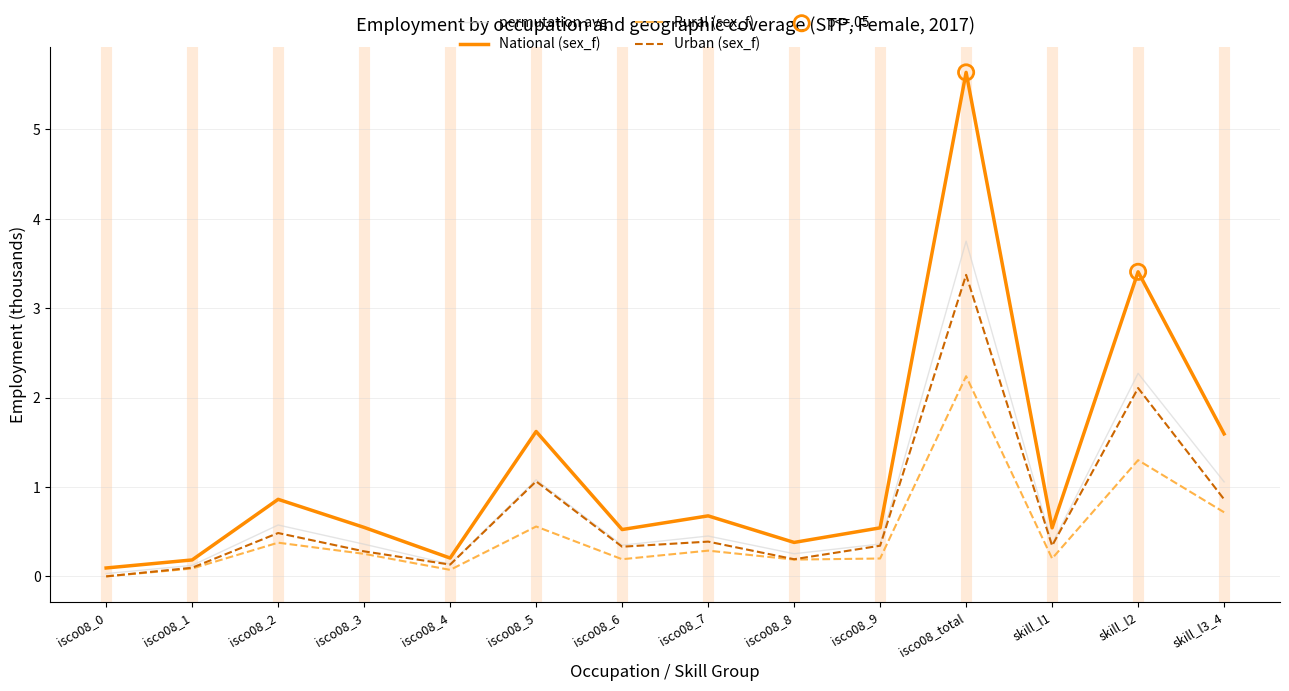

Which series has the largest total across all categories?

National (sex_f)